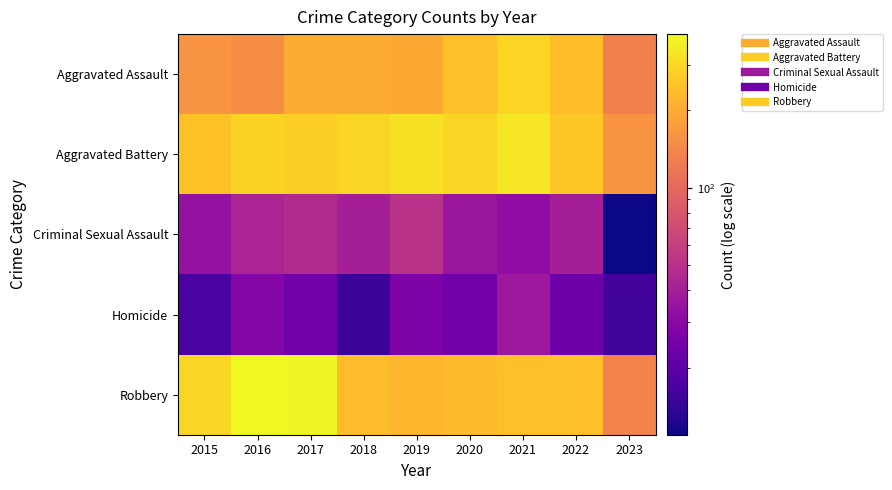

At which category is the sum across all series the highest?

2021